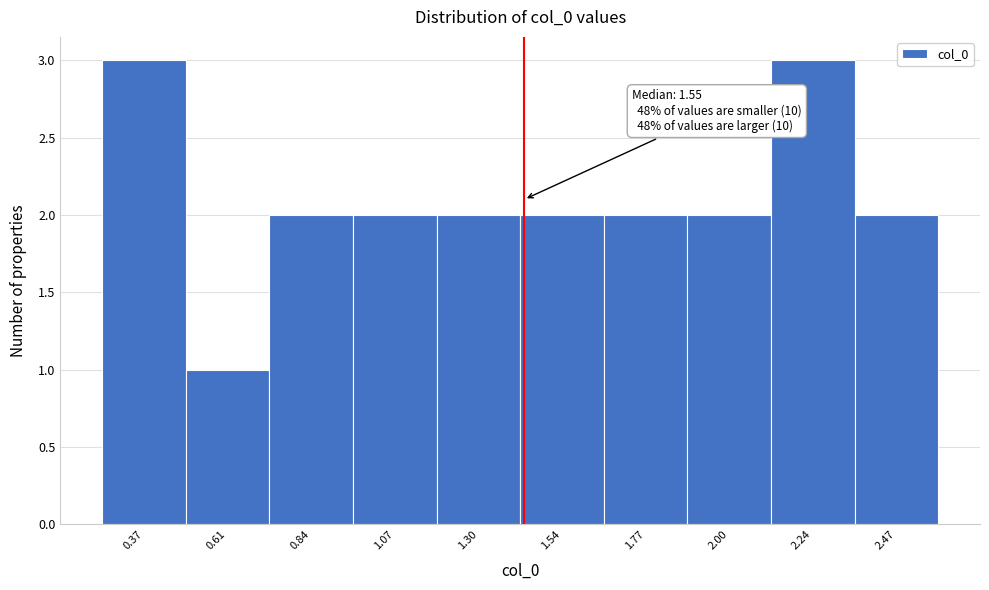

Reading right to left, extract all data points from this chart.

2	3	2	2	2	2	2	2	1	3